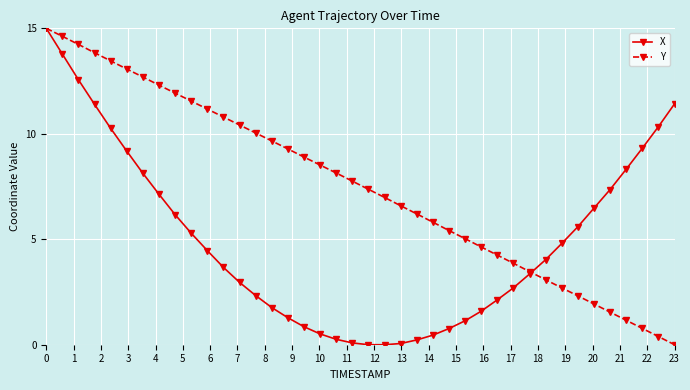

What is the value of the X point at the 2nd from the left?

13.8